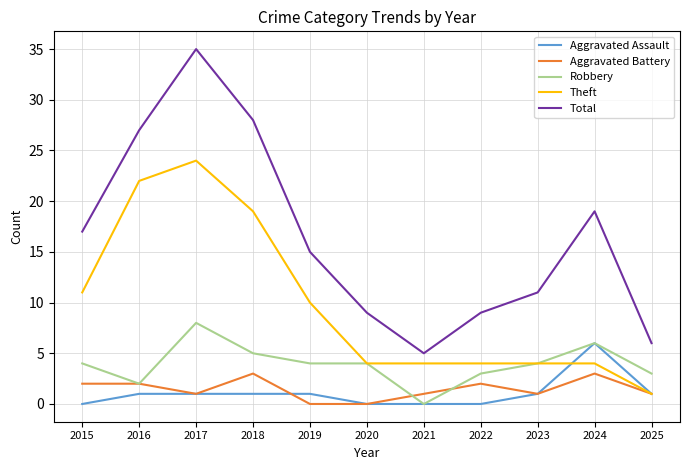

What is the maximum value shown in the chart?

35